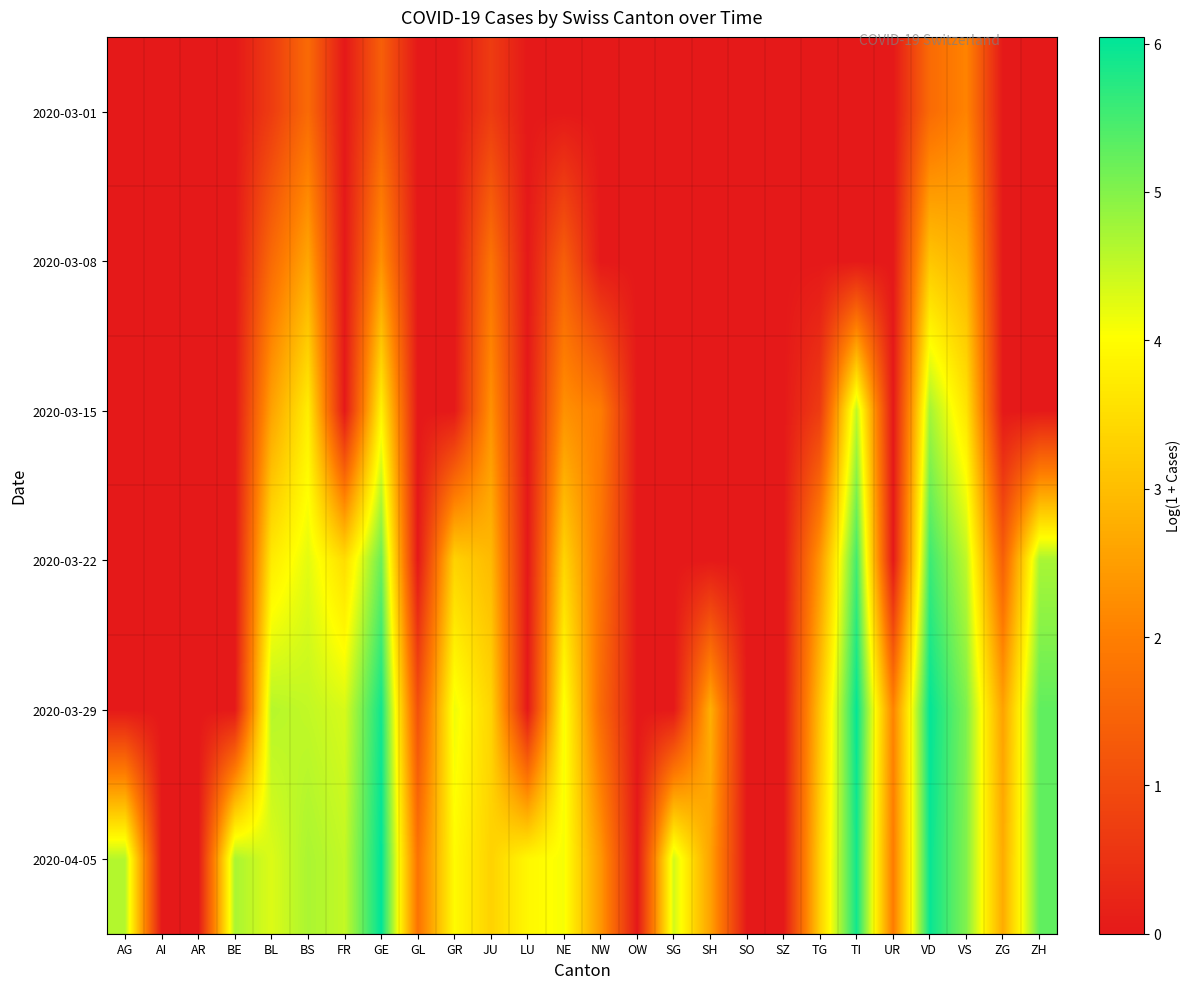

Between ZH and VS, which is larger?

VS